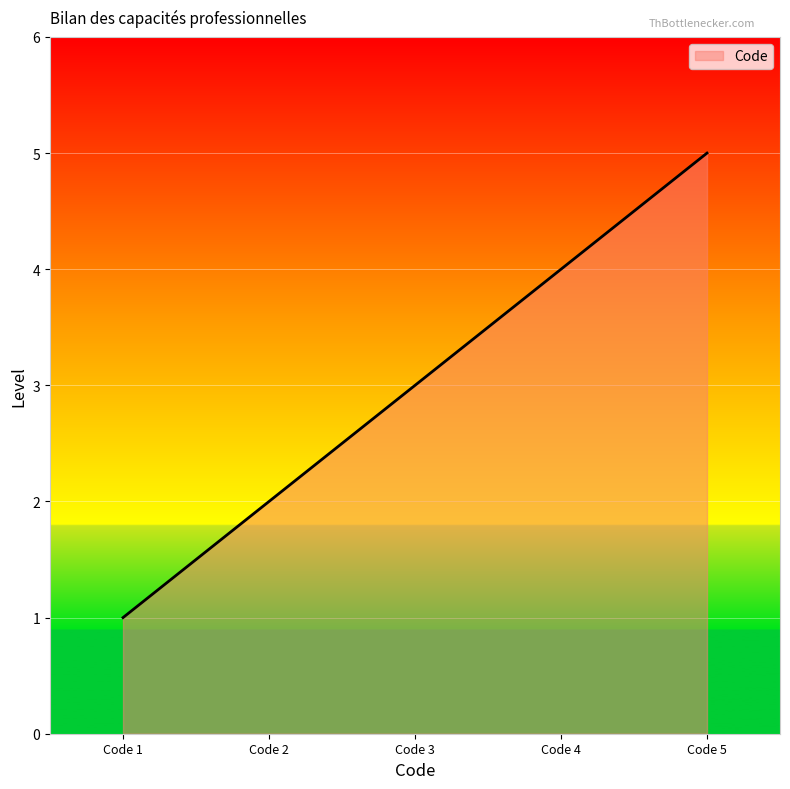

What is the difference between the maximum and minimum values?

4